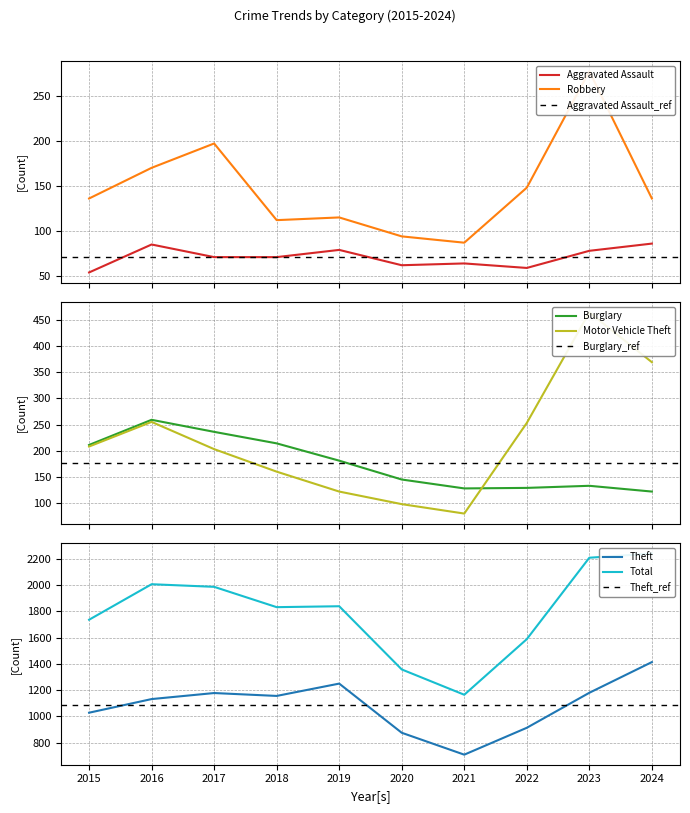

What is the sum of all Total values?

17970